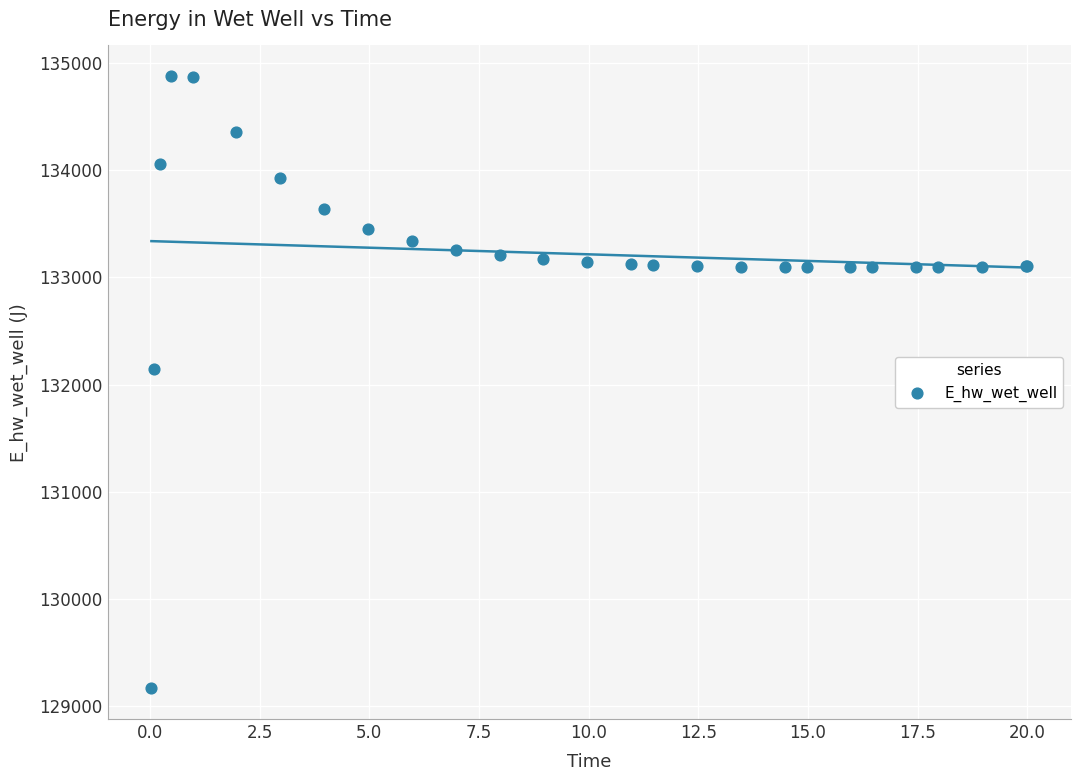

What Y value in the scatter plot is closest to 132021?

132146.2